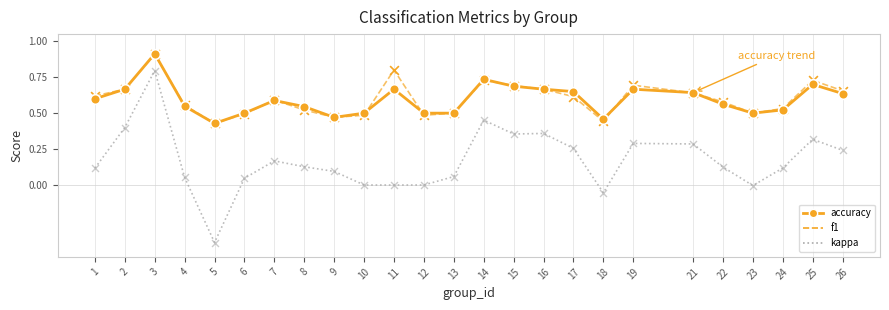

Between 8 and 10, which series saw the biggest shift?

kappa